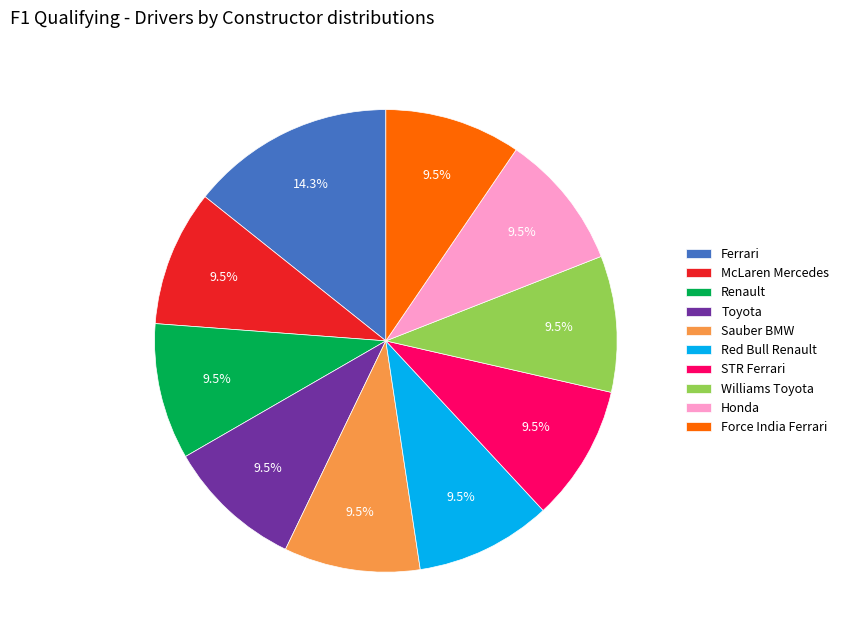

To the nearest percent, what is the combined percentage of Williams Toyota and Sauber BMW?

19%